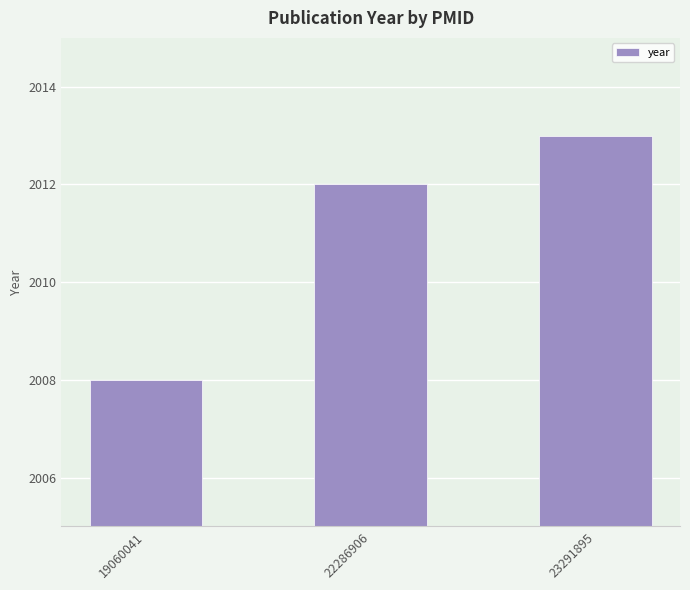

The chart shows a value of 2013 at 23291895. True or false?

True